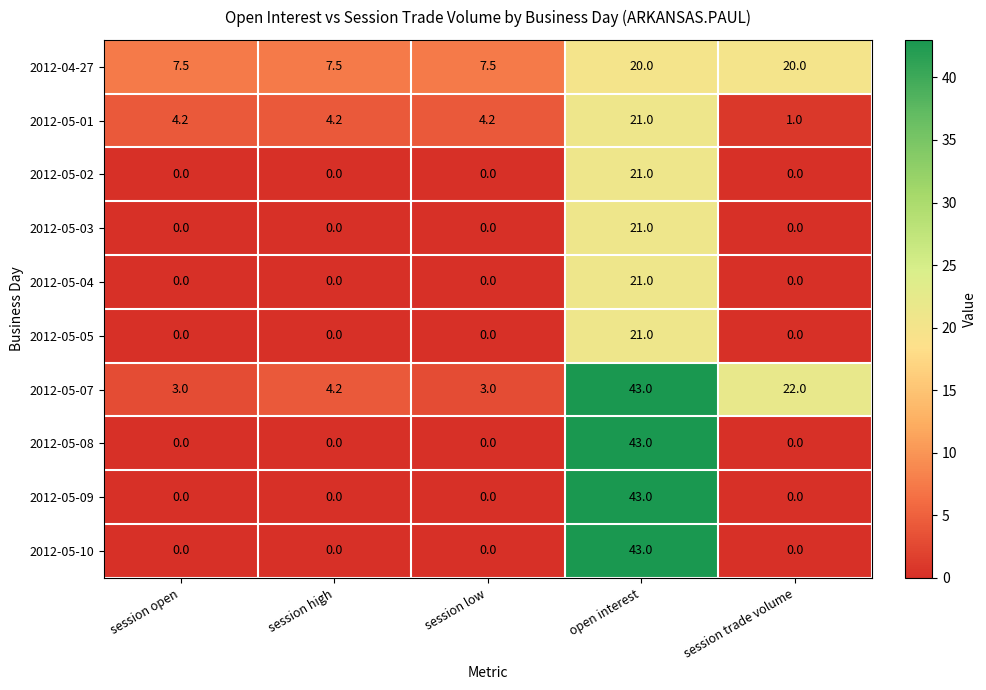

The value of 2012-05-09 at open interest is 43.0. True or false?

True